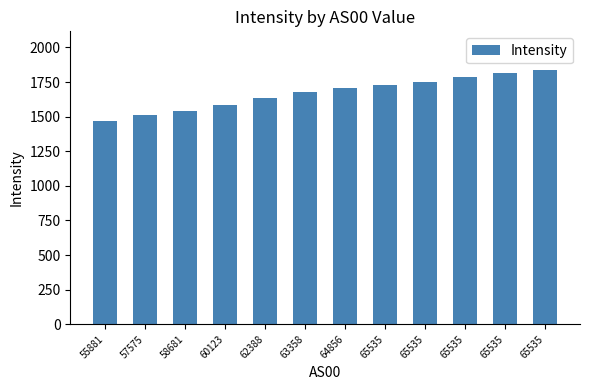

What is the approximate value at 55881?

1467.4